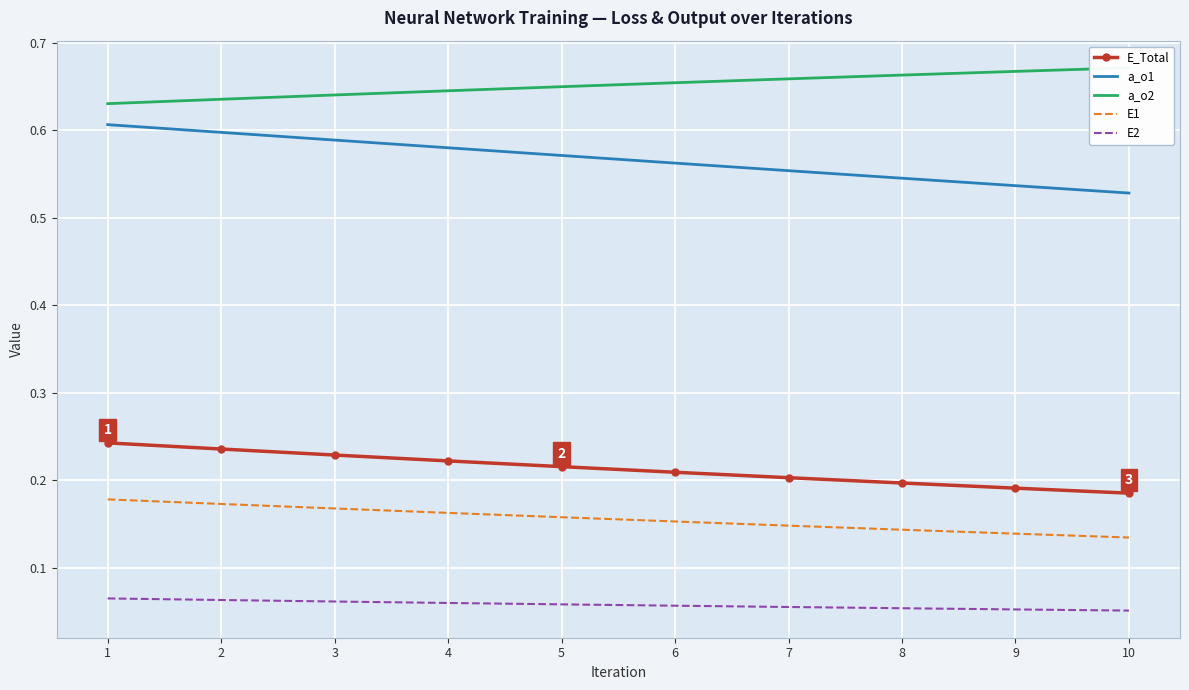

At which label does E_Total reach its peak?

1